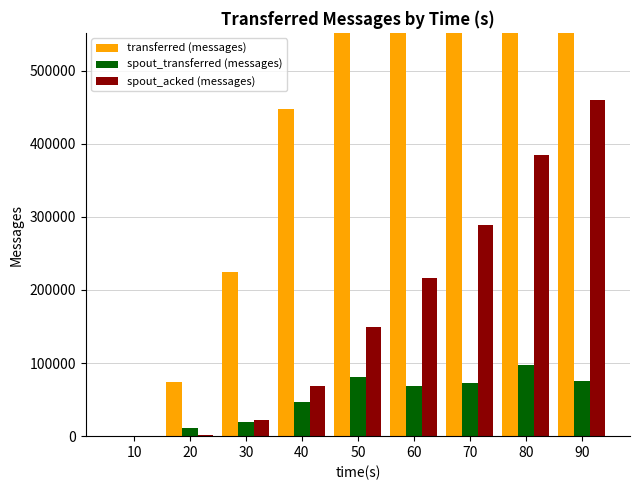

What is the approximate value of spout_transferred (messages) at 70, to the nearest 100?

72500